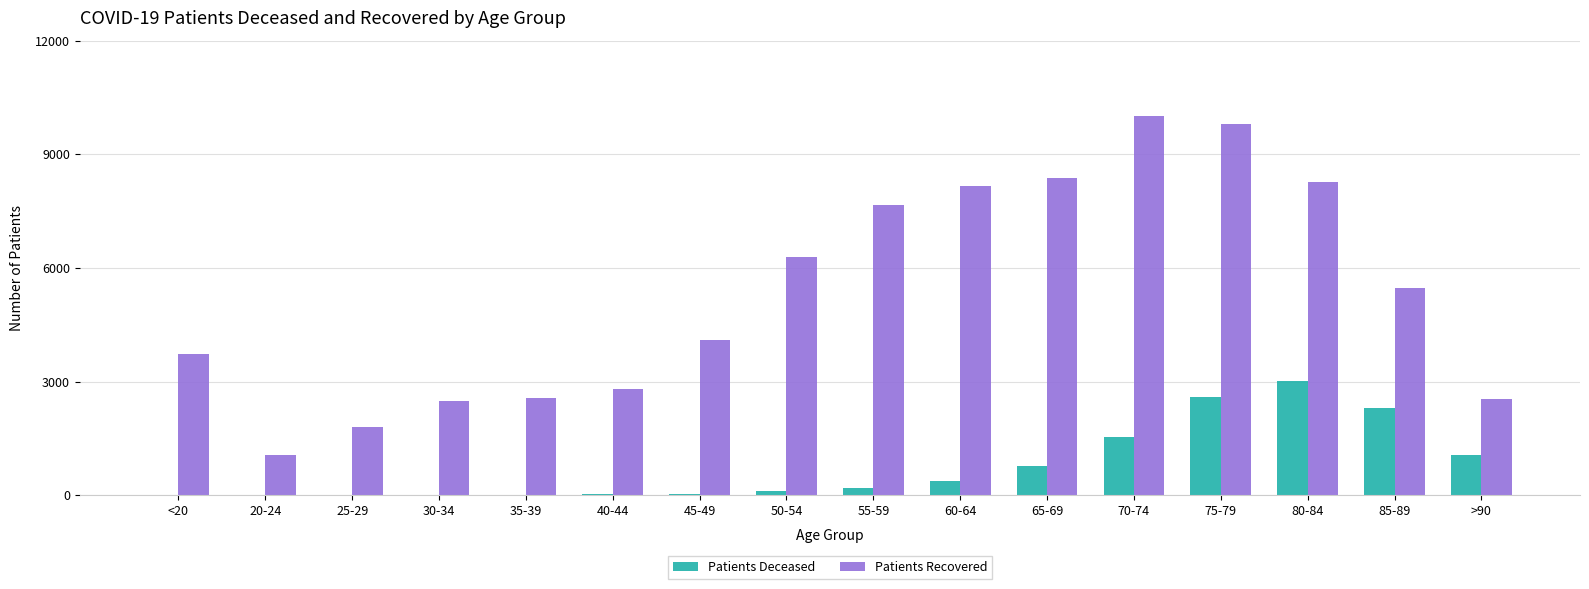

Are the bars grouped side by side (vs. stacked)?

Yes